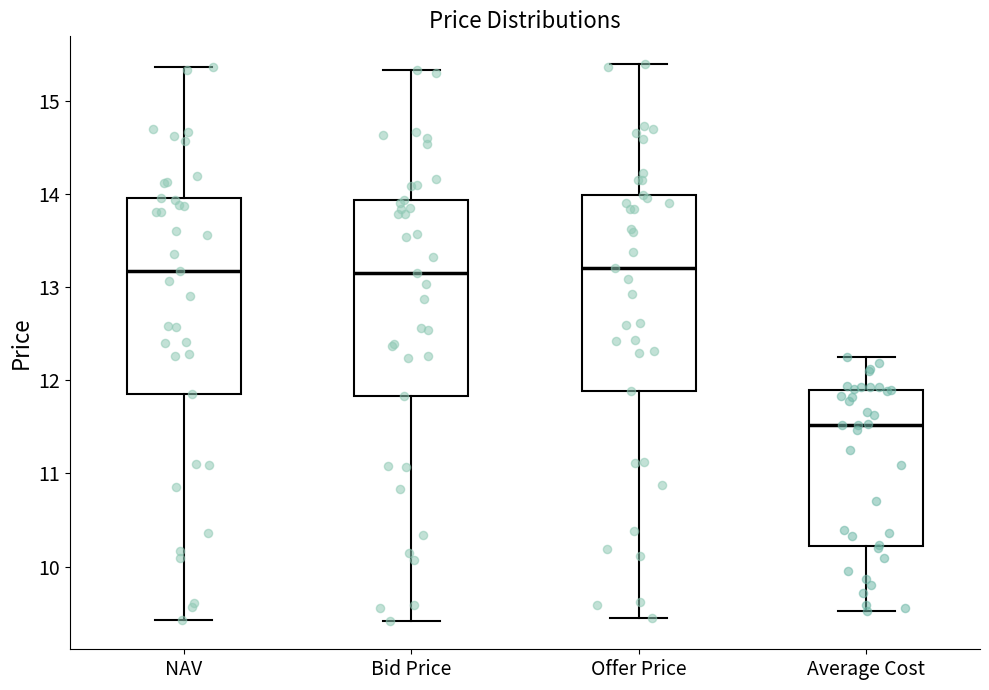

Where does the median line of the box for NAV sit on the y-axis? The values are not printed on the chart, so give them approximately, as read against the axis.

13.2